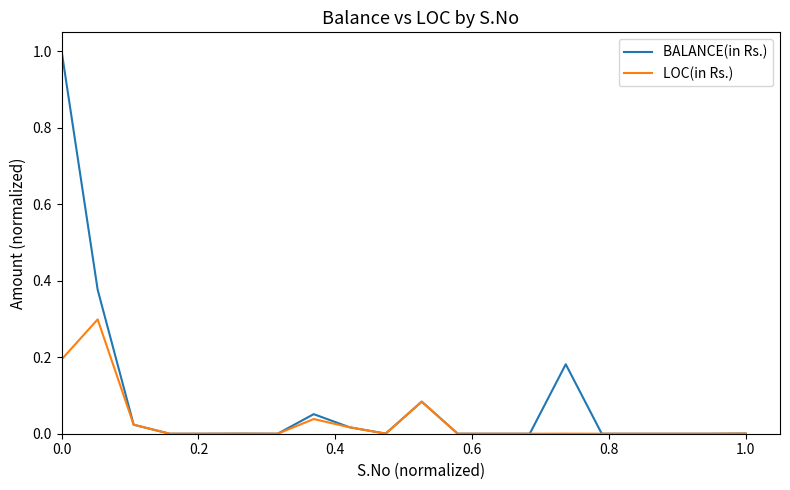

Which series has the largest range (max minus min)?

BALANCE(in Rs.)